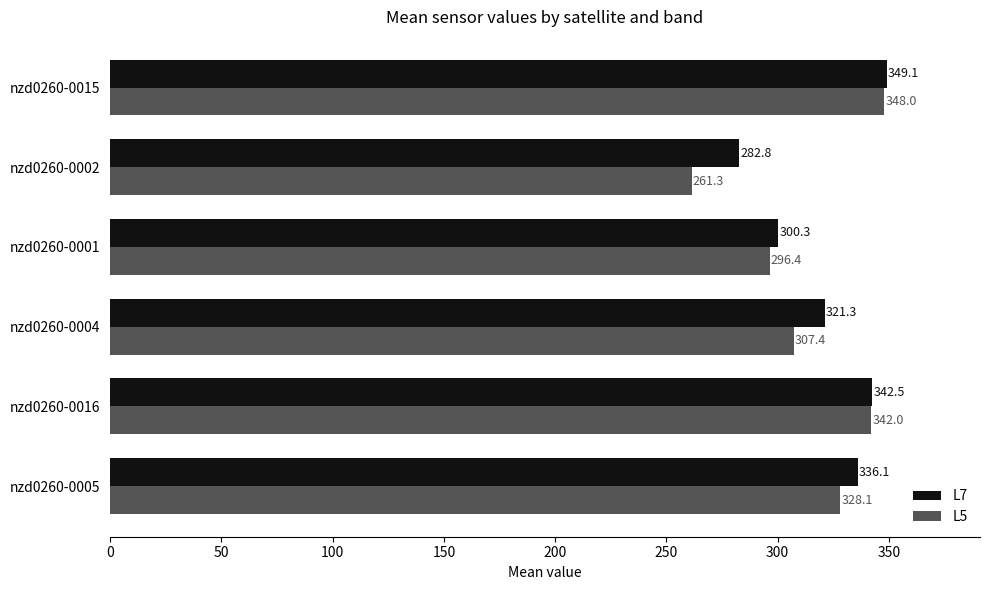

At which category does the chart reach its peak across all series?

nzd0260-0015